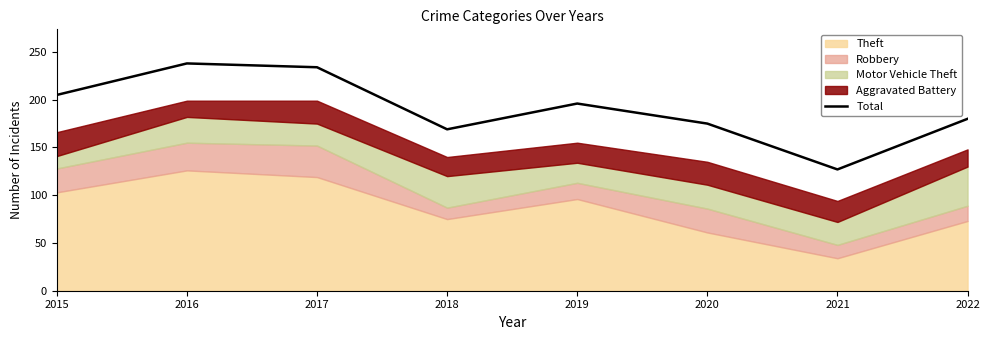

What is the smallest value displayed?

127